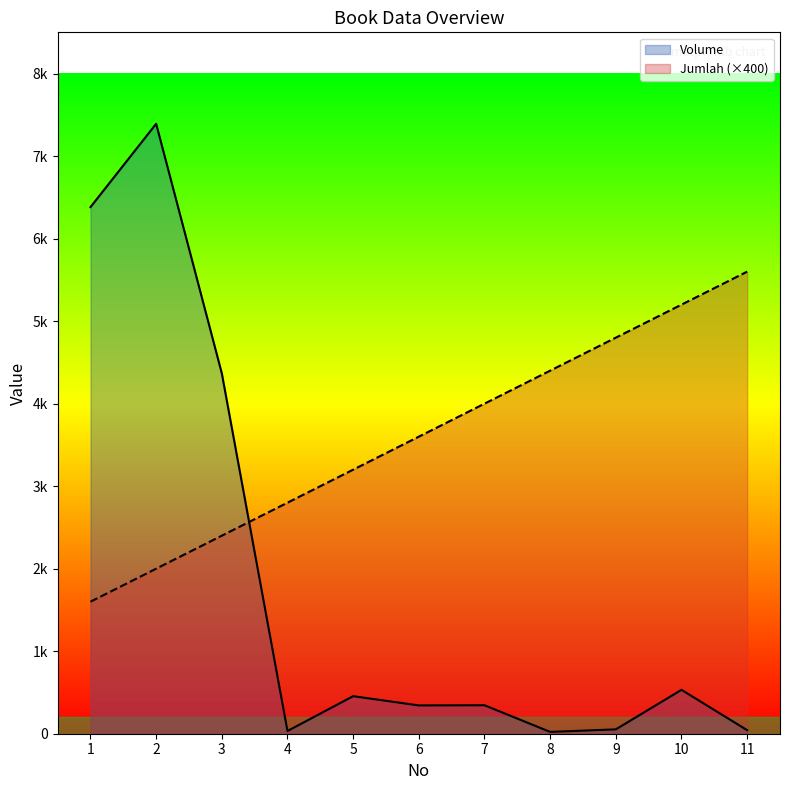

What is the total value across all series at 11?

5643